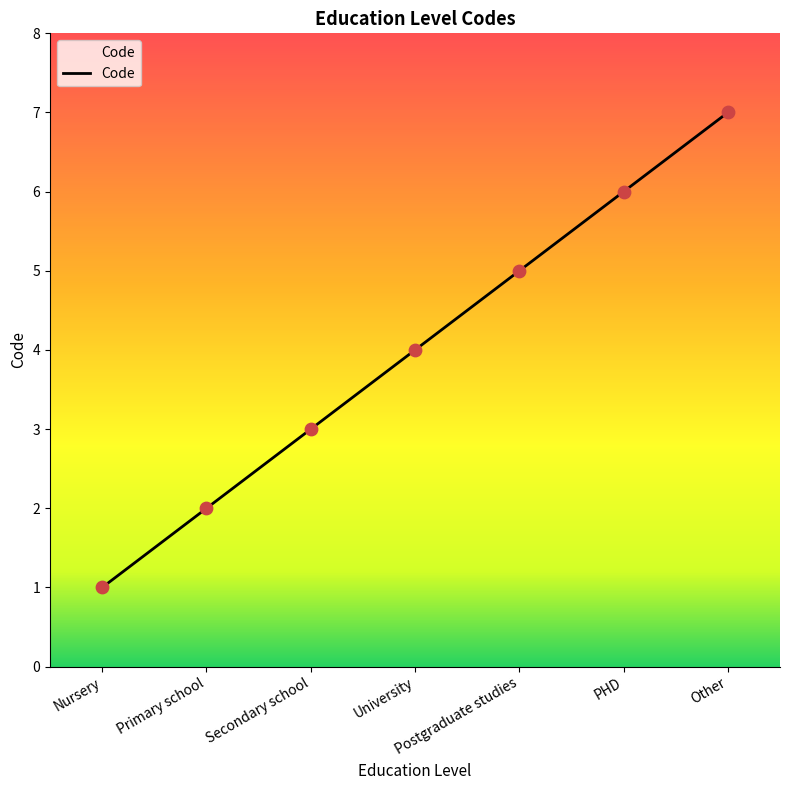

Between PHD and University, which is larger?

PHD